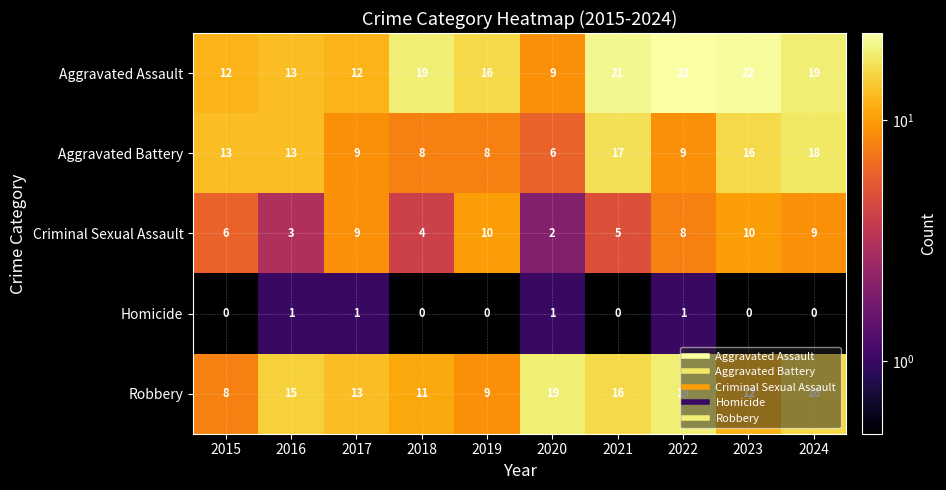

At which category is the sum across all series the highest?

2024